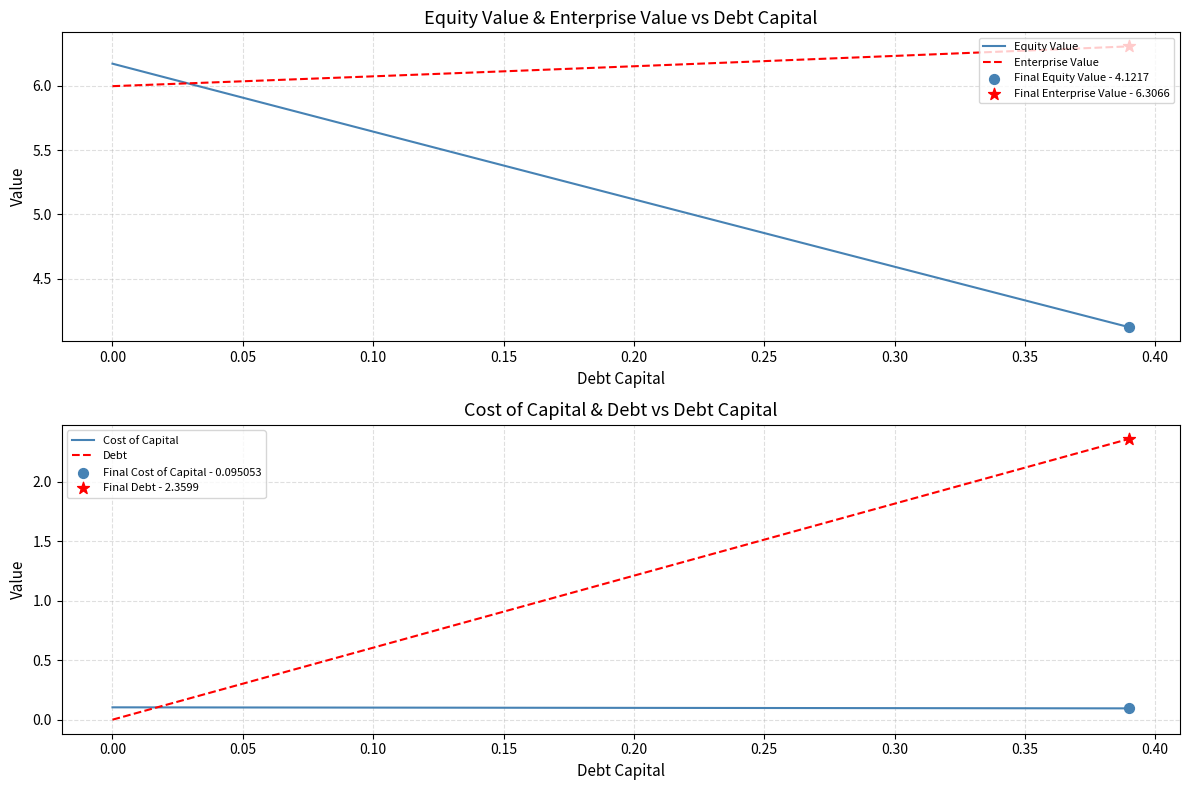

Which series contains the highest Y value?

Enterprise Value